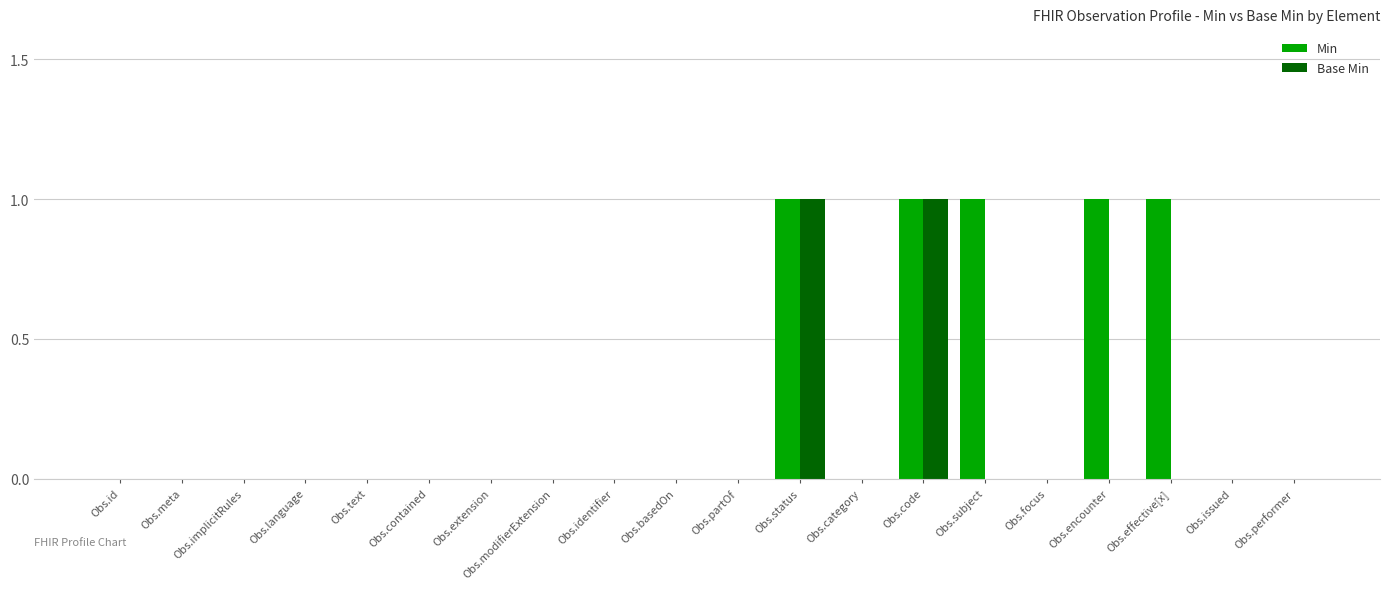

Are the bars horizontal?

No